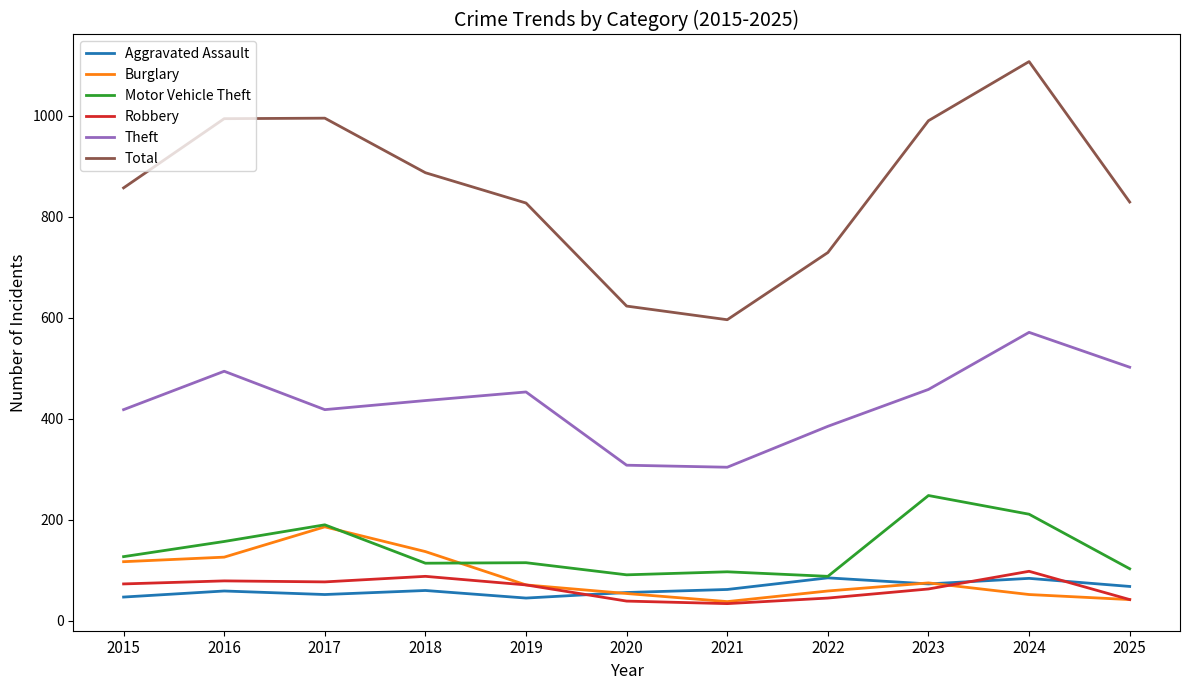

Where is the first local minimum for Total?

2021